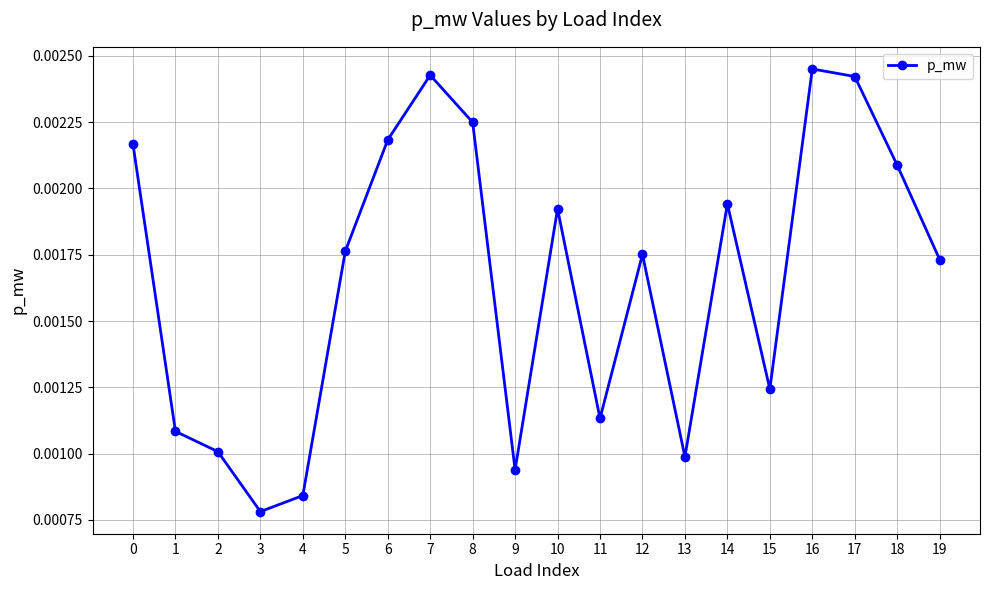

Which has a higher value, 8 or 9?

8